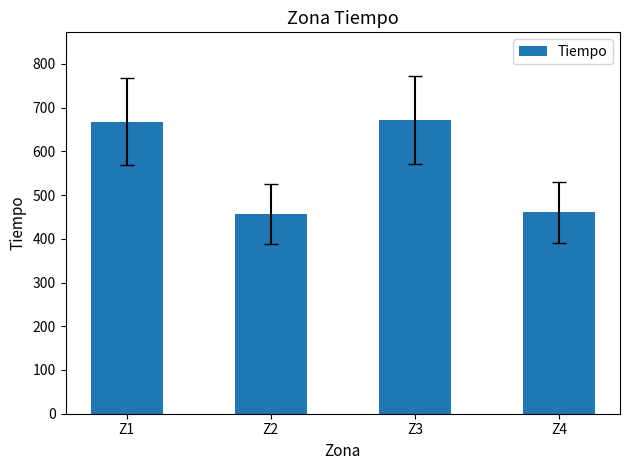

Where is the data nearest to the value 563?

Z4